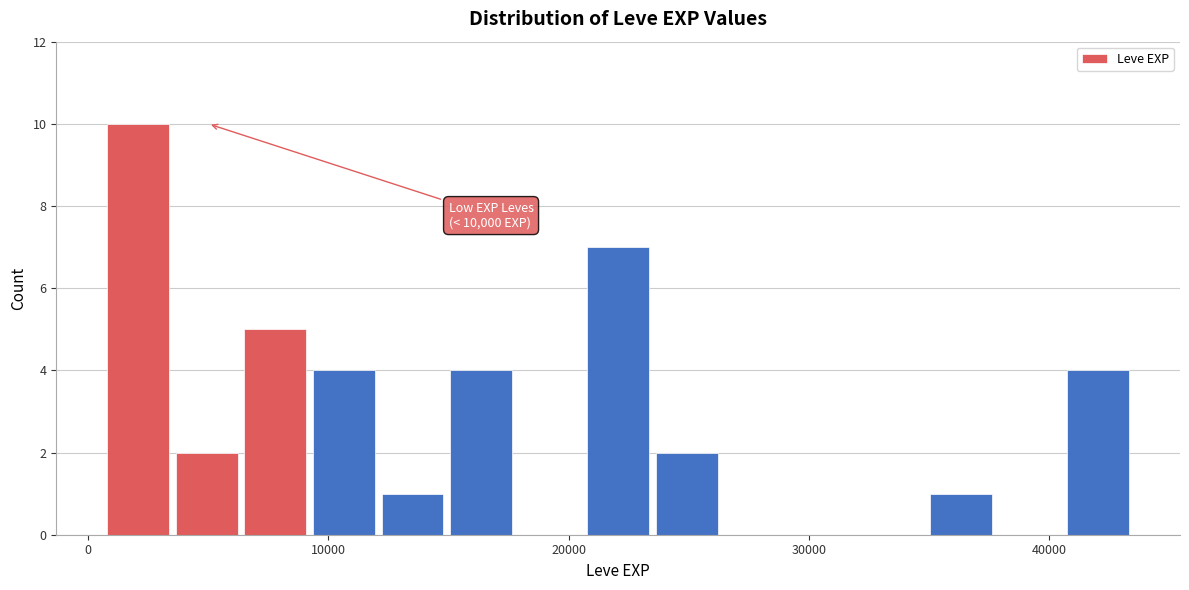

Read against the x-axis, roughly where is the centre of the tallest bar?

2000